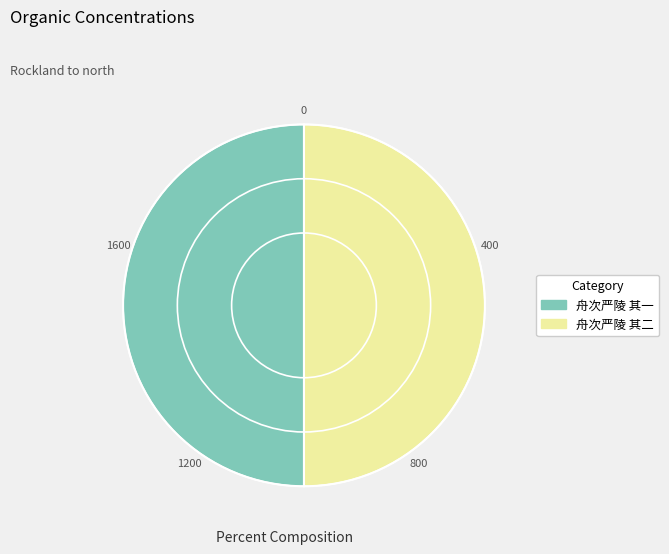

True or false: 舟次严陵 其二 accounts for 50% of the total.

True